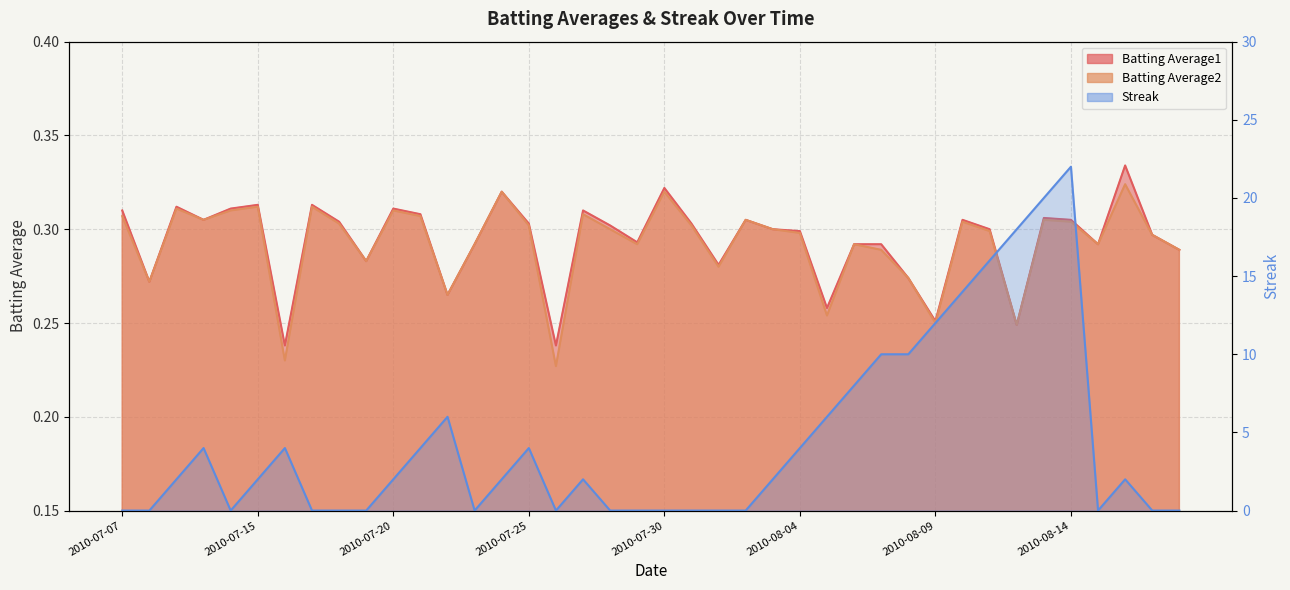

Which series has the widest spread of values?

Streak